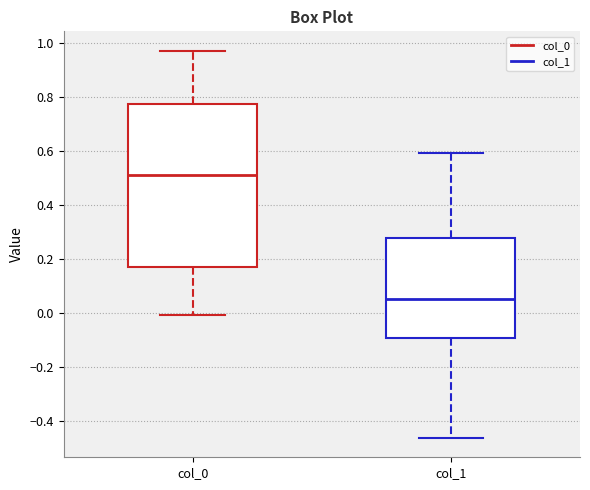

Comparing the boxes themselves (not the whiskers), which one is the tallest?

col_0